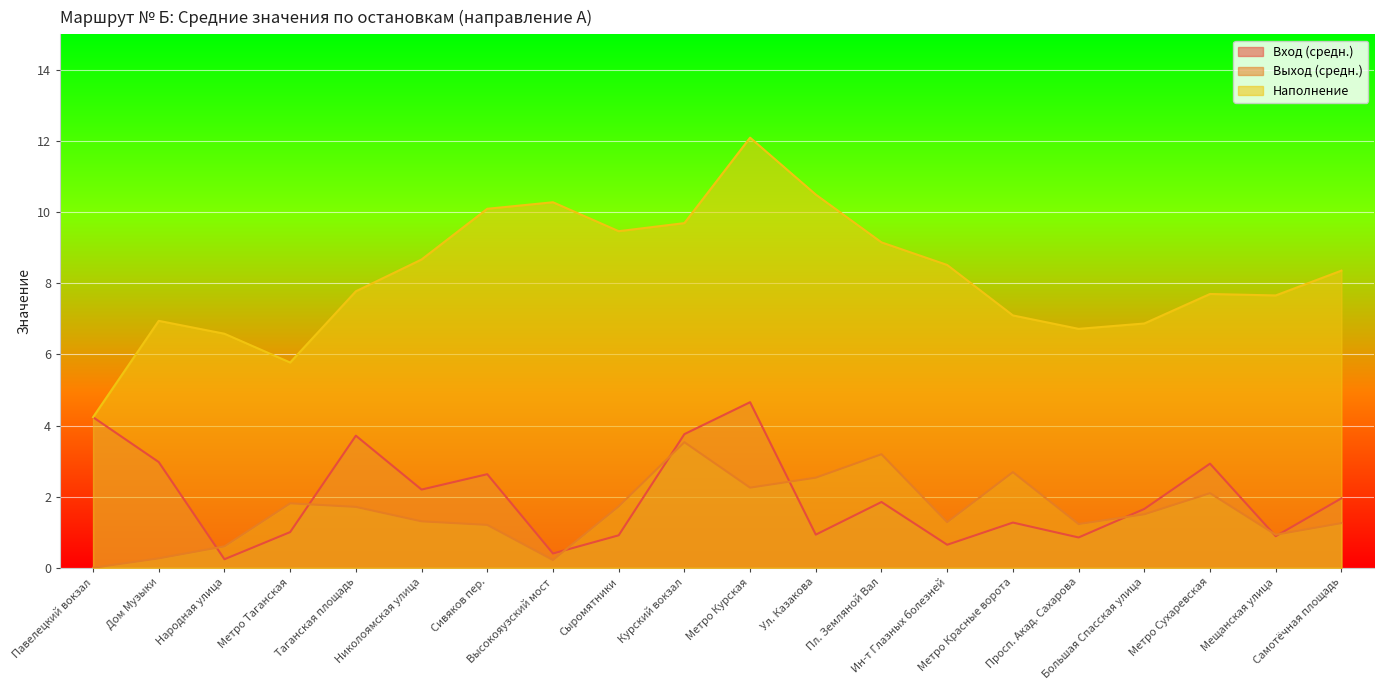

How many lines are shown in the chart?

3